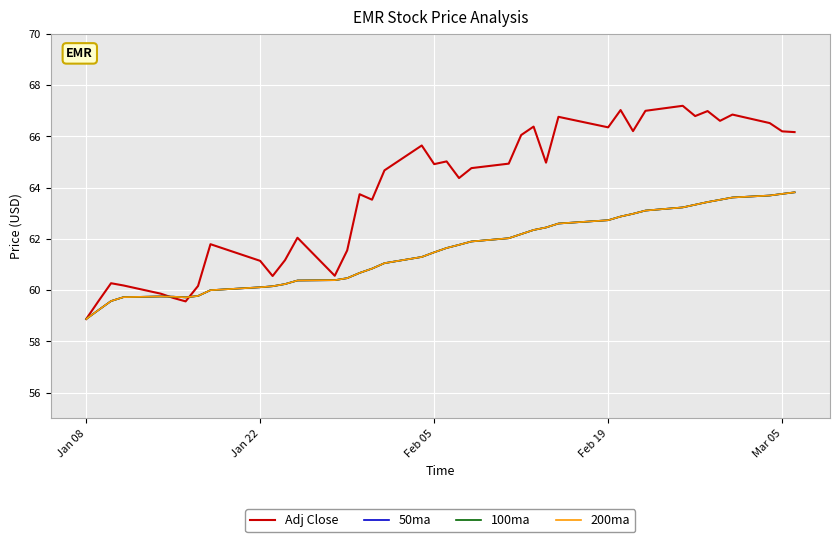

Does the chart have visible grid lines?

Yes